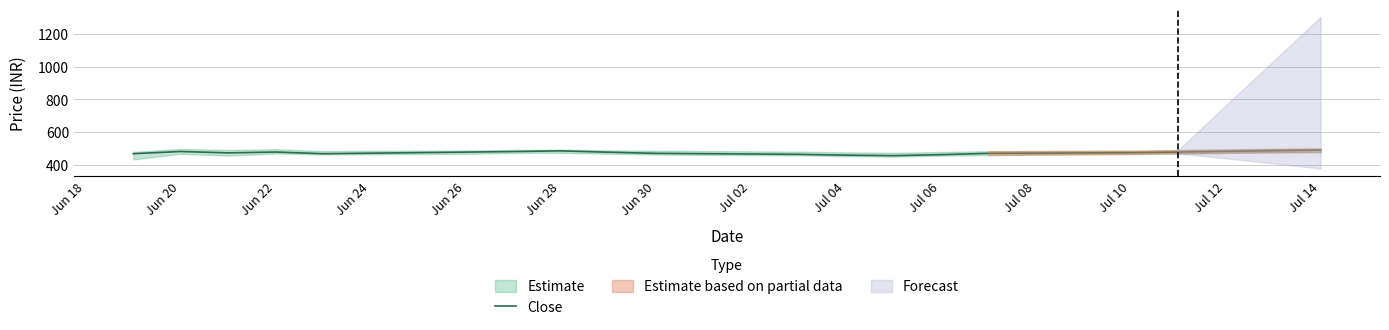

What is the highest value of the Close series?

492.0